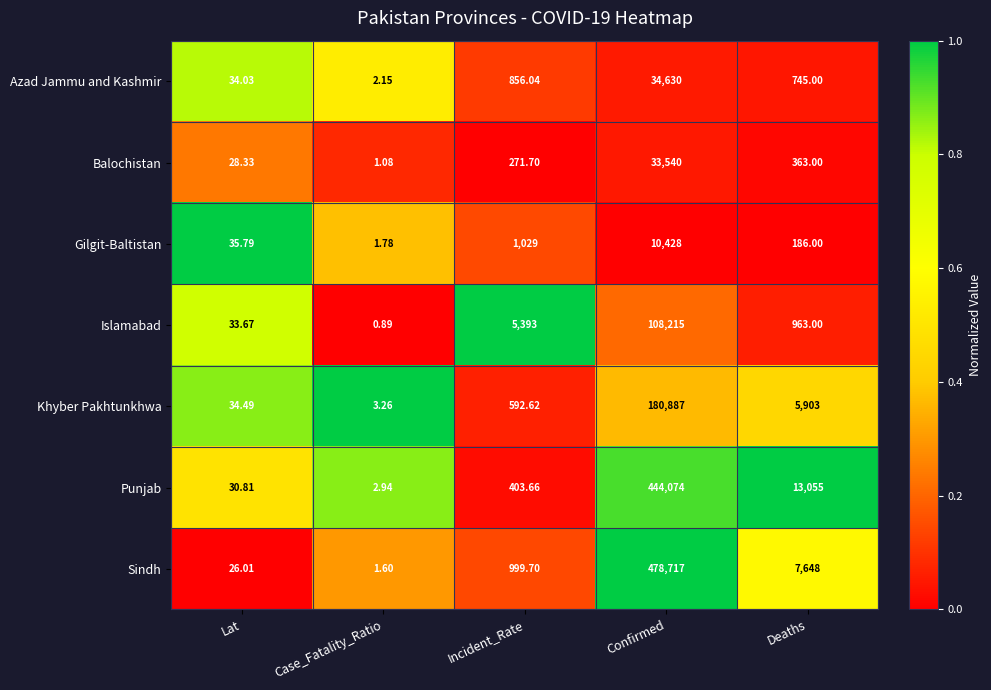

Where is Punjab nearest to the value 222038?

Deaths